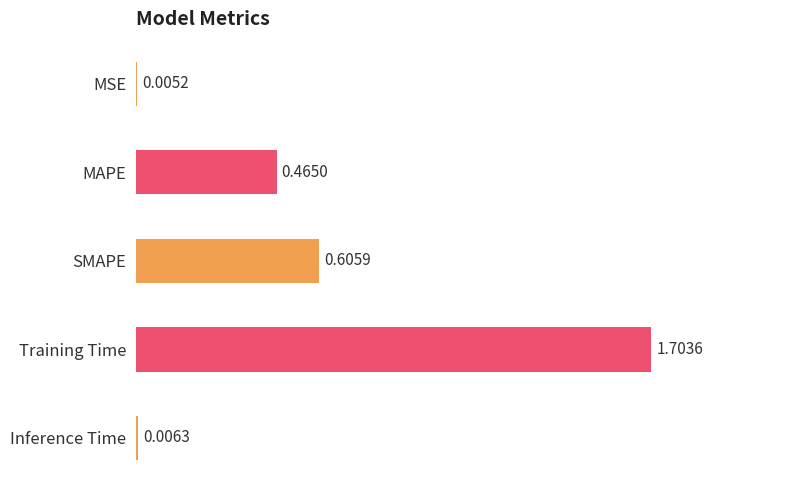

What is the change in value from SMAPE to Training Time?

+1.1